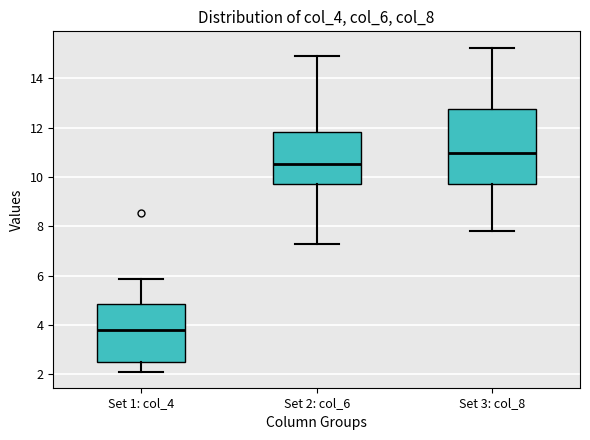

Reading left to right, read every box against the y-axis: the position of its median line, the range the box covers, and the ends of its whiskers. The values are not printed on the chart, so give them approximately, as read against the axis.

Set 1: col_4: median 3.8, box 2.6 to 4.8, whiskers 2.2 to 5.8
Set 2: col_6: median 10.6, box 9.8 to 11.8, whiskers 7.2 to 15.0
Set 3: col_8: median 11.0, box 9.8 to 12.8, whiskers 7.8 to 15.2